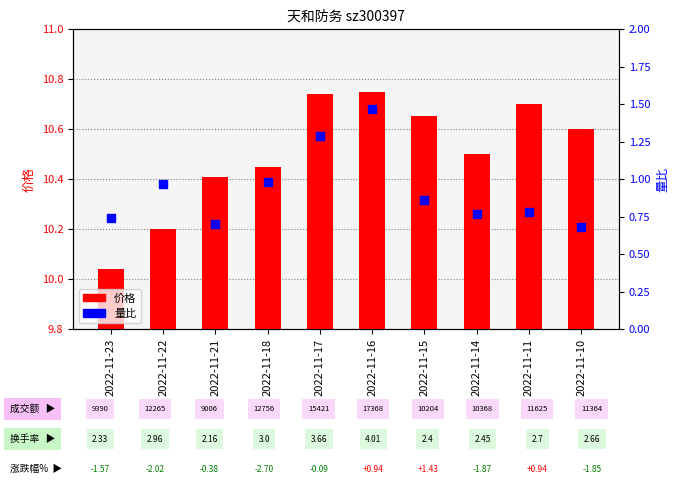

At how many categories does at least one series exceed 7?

10